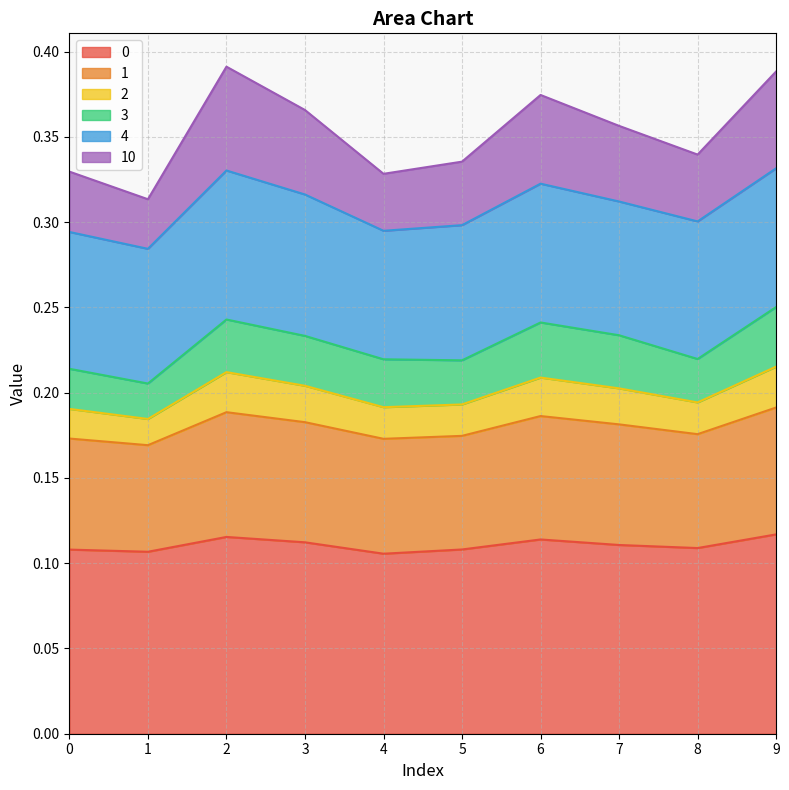

What is the value of the 0 point at the 2nd from the left?

0.1